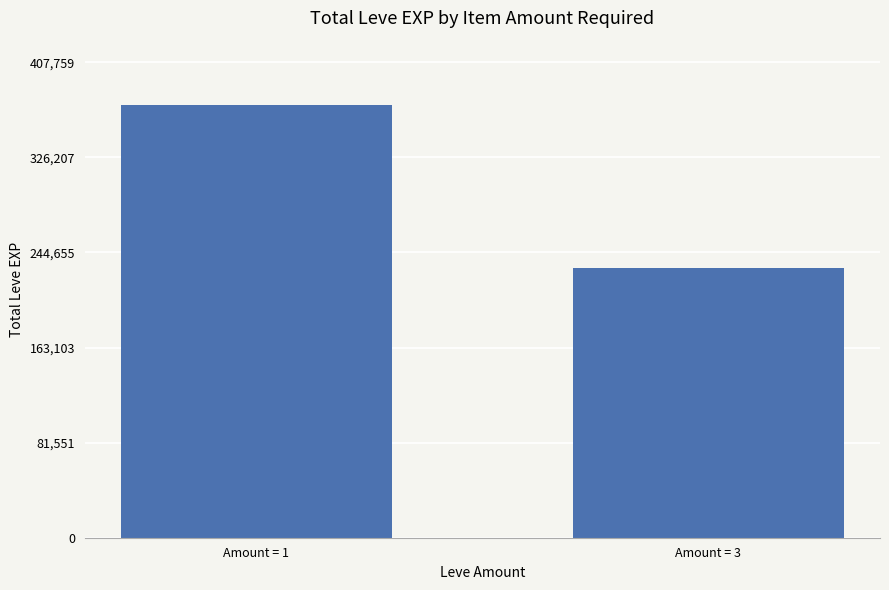

Rank the categories by value from lowest to highest.

Amount = 3, Amount = 1